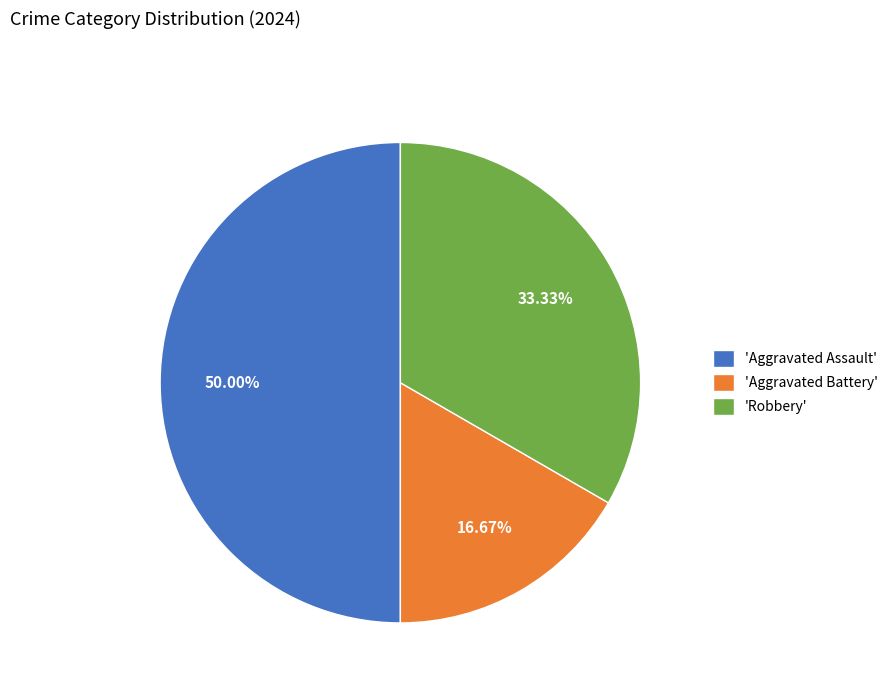

Count the number of slices in the pie.

3